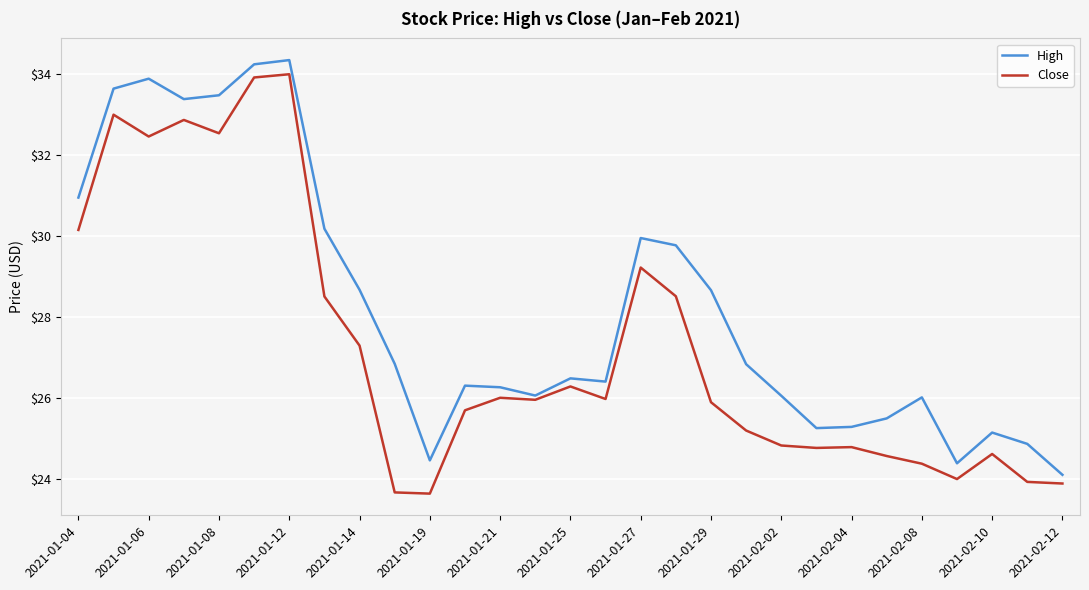

Is this an area chart (filled region under the line)?

No